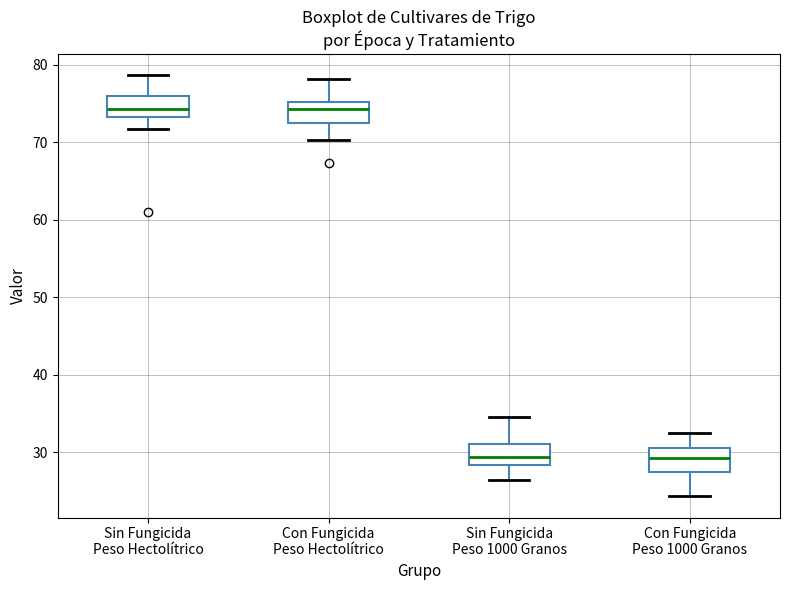

Reading left to right, transcribe this box plot: for each box, give where its median line is, the range the box spans, and where its two whiskers end, as read against the y-axis. The values are not printed on the chart, so give them approximately, as read against the axis.

Sin Fungicida Peso Hectolítrico: median 74, box 73 to 76, whiskers 72 to 79
Con Fungicida Peso Hectolítrico: median 74, box 73 to 75, whiskers 70 to 78
Sin Fungicida Peso 1000 Granos: median 29, box 28 to 31, whiskers 26 to 35
Con Fungicida Peso 1000 Granos: median 29, box 27 to 31, whiskers 24 to 33